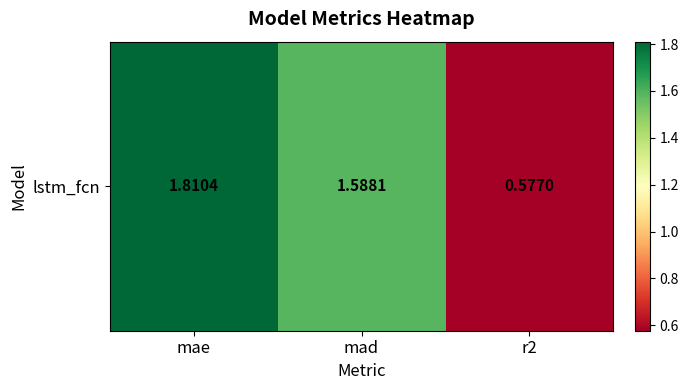

What is the average value?

1.3